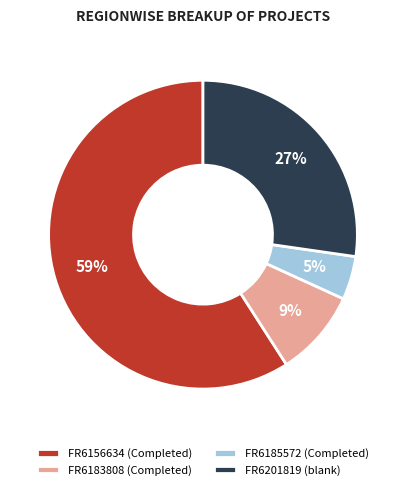

To the nearest percent, what is the average slice percentage?

25%